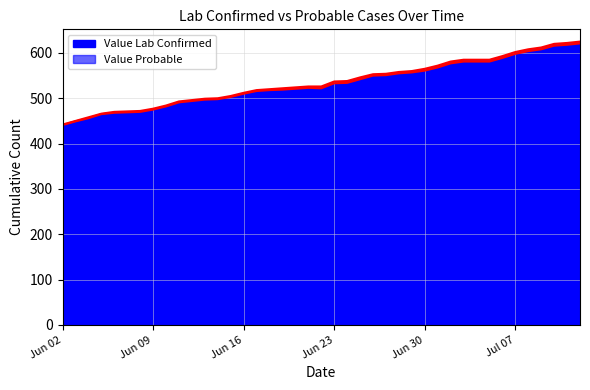

How many lines are shown in the chart?

1